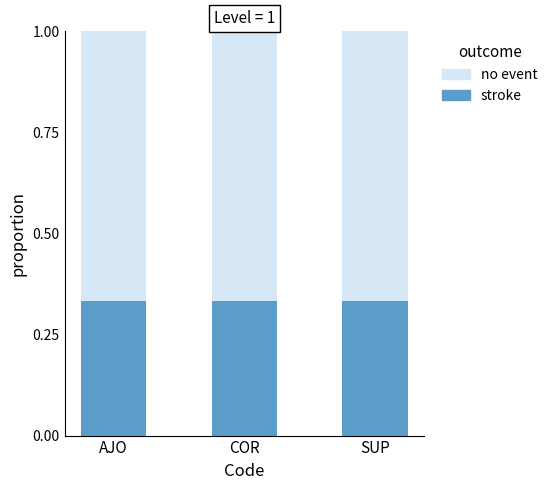

What is the total value across all series at SUP?

1.0